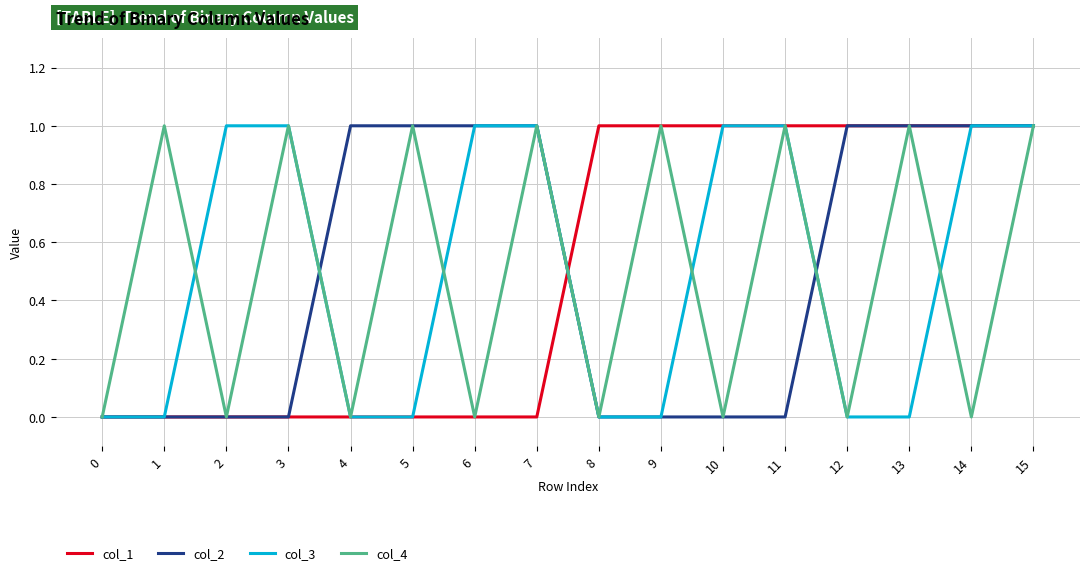

Which series changed the most between 12 and 14?

col_3